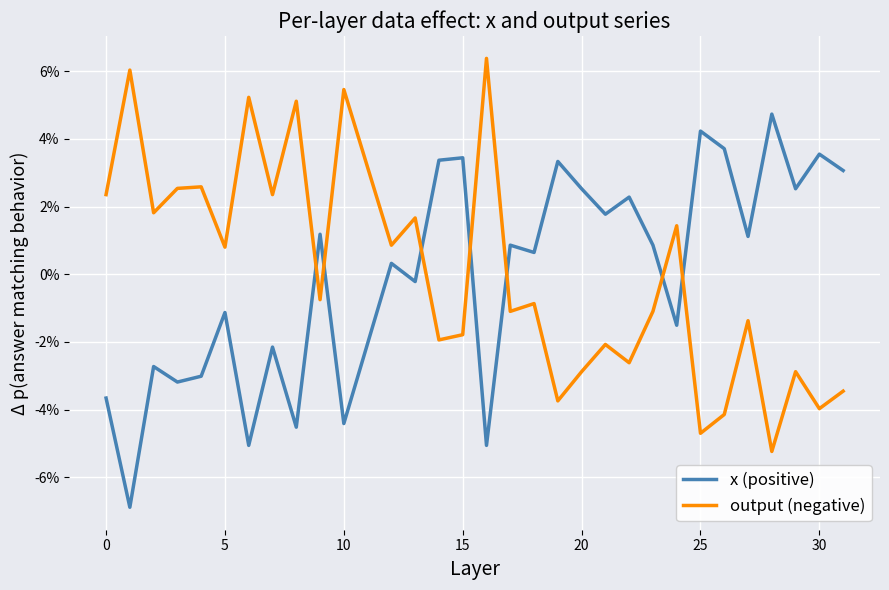

What are all the series names shown in the legend?

x (positive), output (negative)